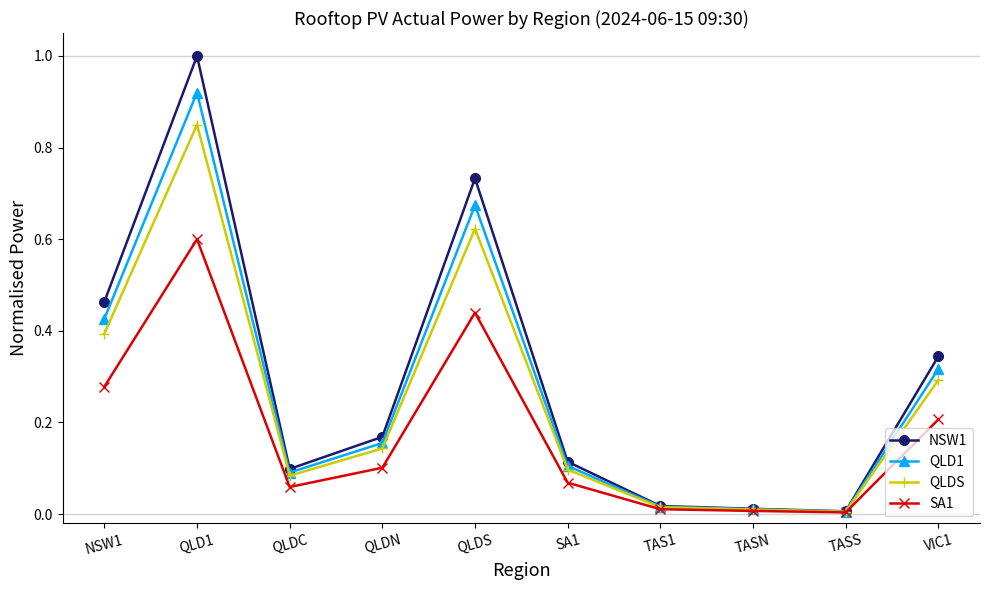

Is it true that QLDS equals 0.0 at TAS1?

True